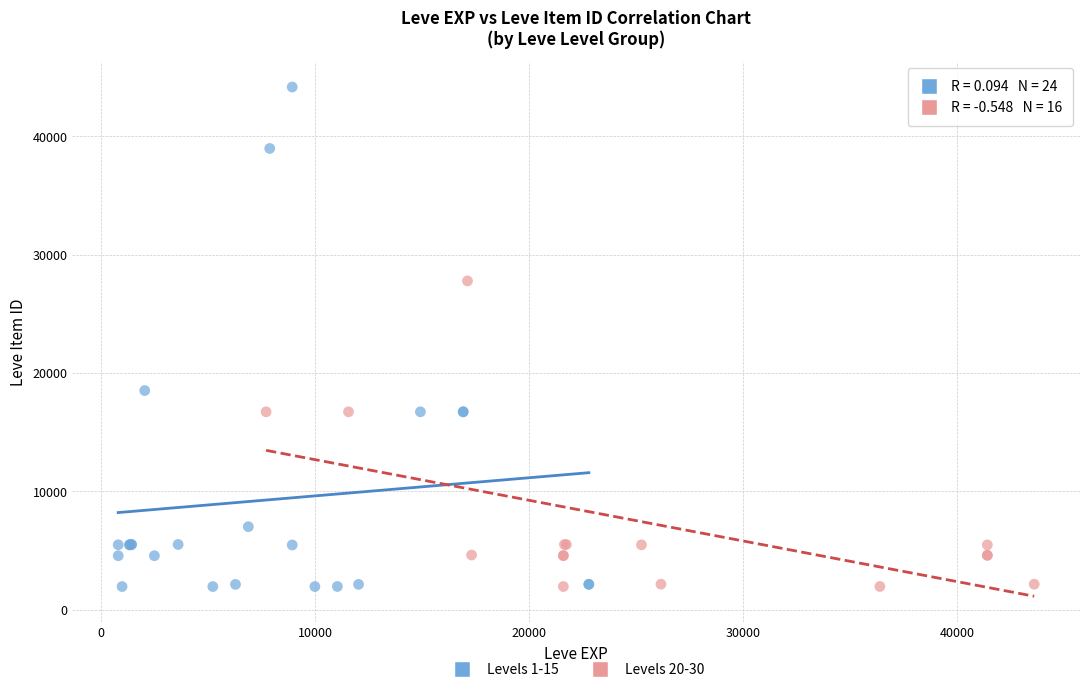

Which series has the largest Y range (max minus min)?

Levels 1-15